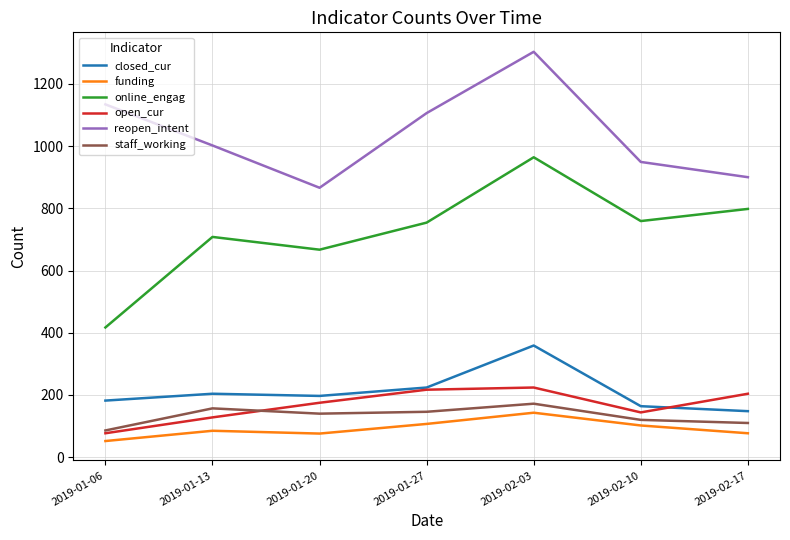

True or false: reopen_intent and online_engag cross at least once.

False